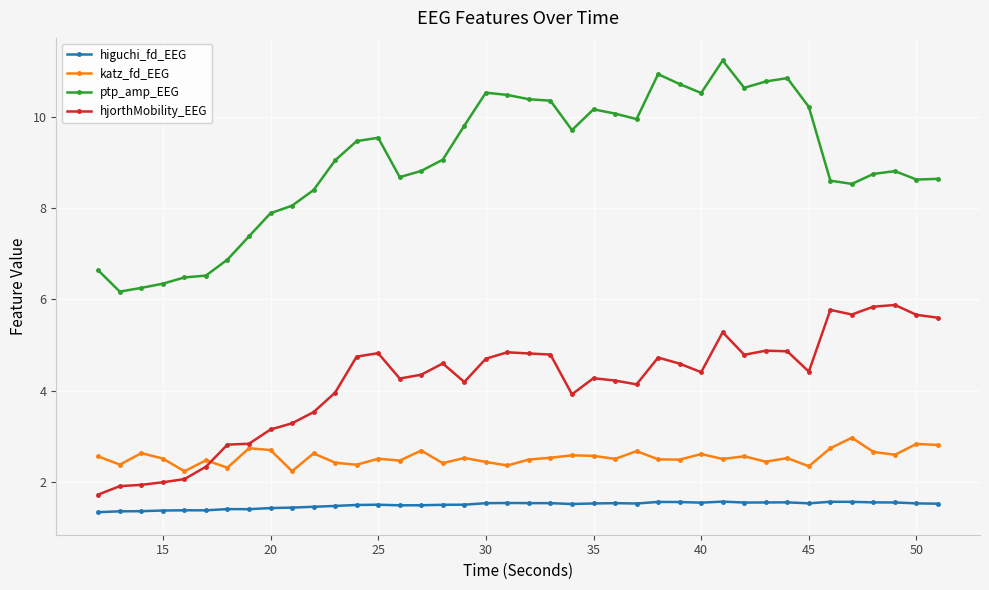

Rank the series by their maximum value, from lowest to highest.

higuchi_fd_EEG, katz_fd_EEG, hjorthMobility_EEG, ptp_amp_EEG